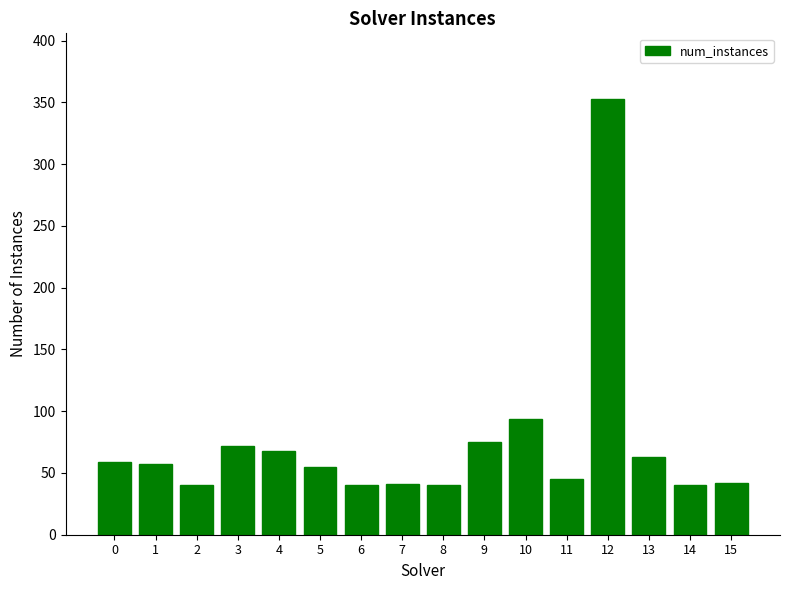

At which label is the value closest to 196?

10